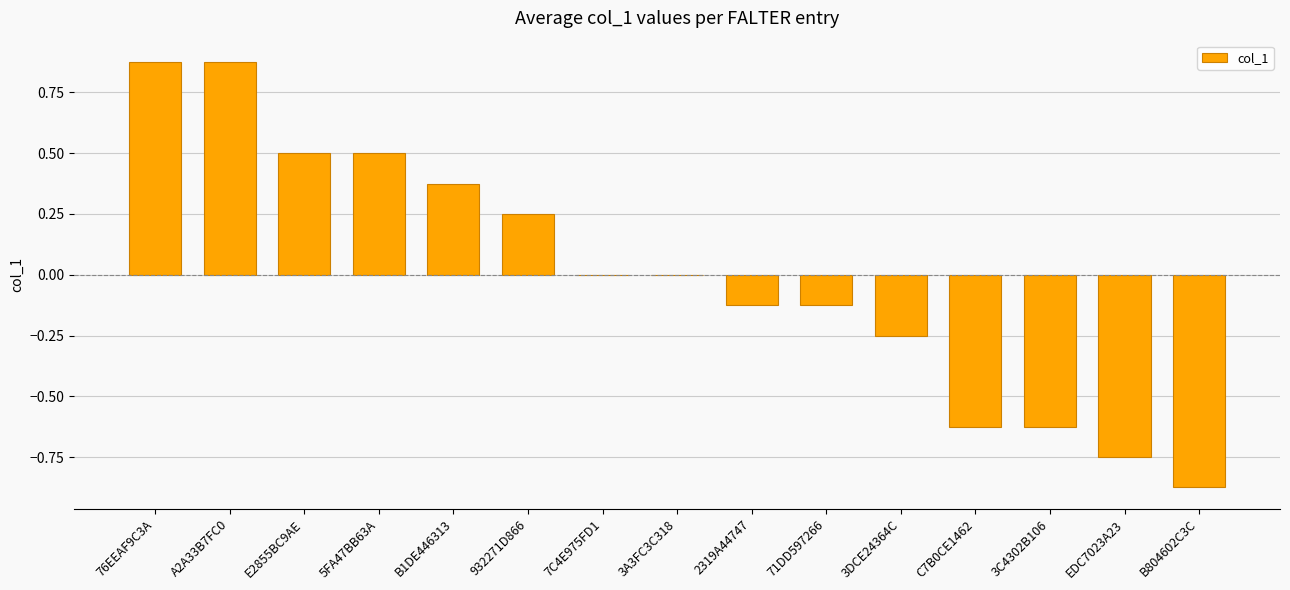

Is it true that the value at EDC7023A23 is -1.2?

False